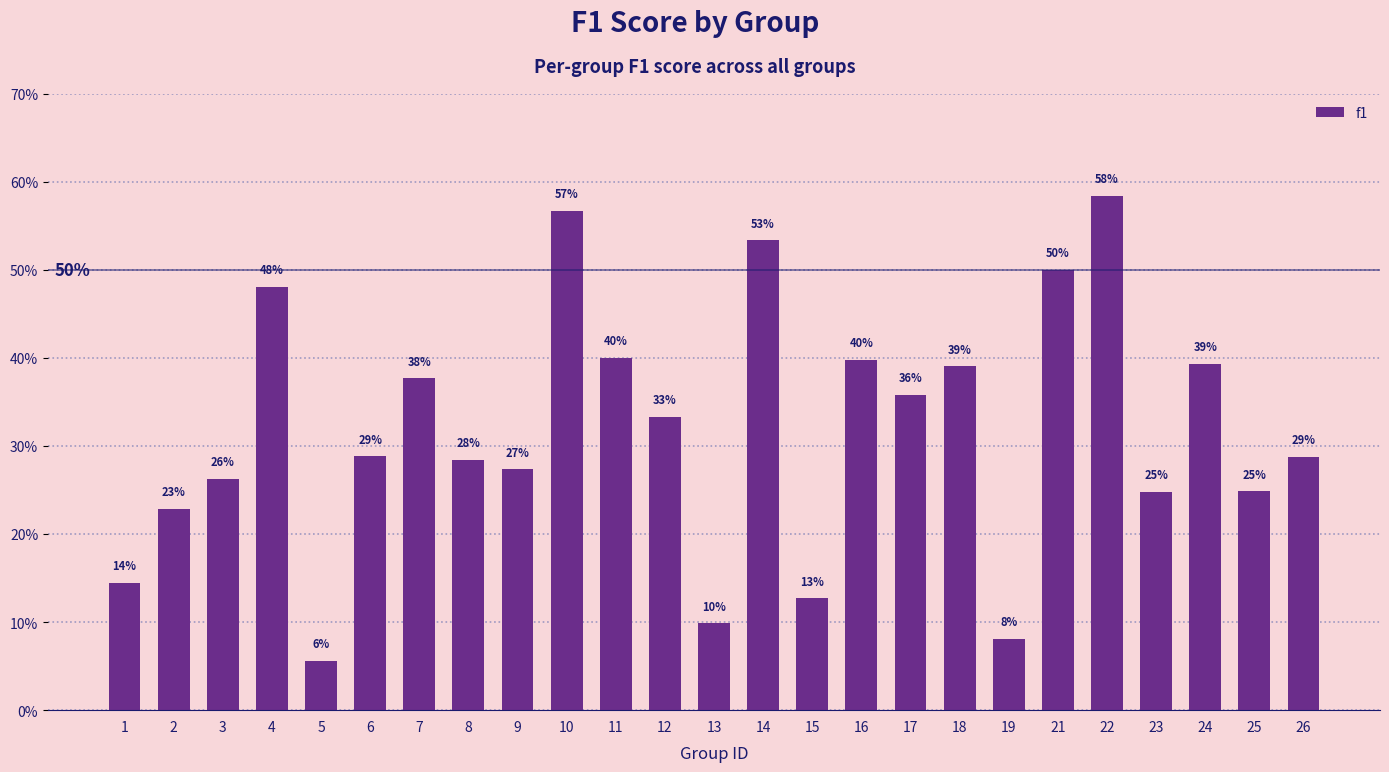

Are the bars horizontal?

No